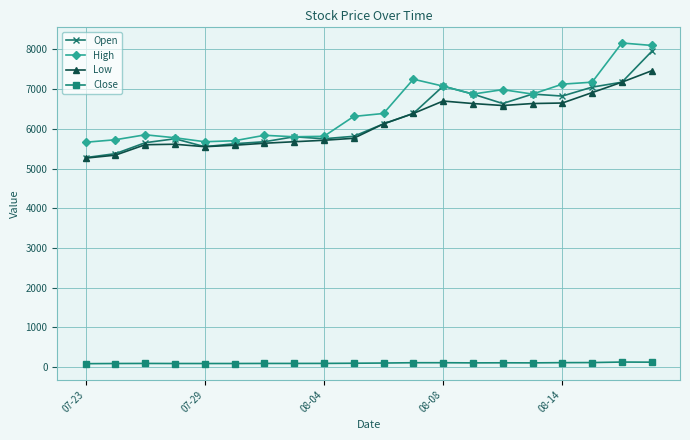

True or false: Open has more than 0 interior local peaks.

True